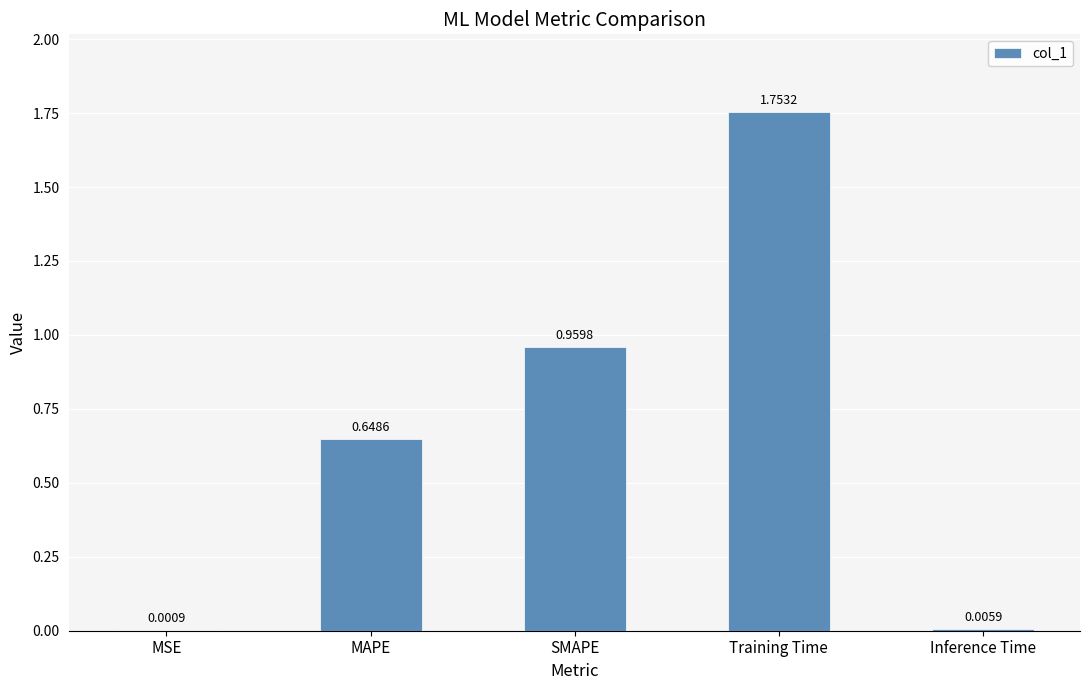

At which category does the chart reach its peak across all series?

Training Time